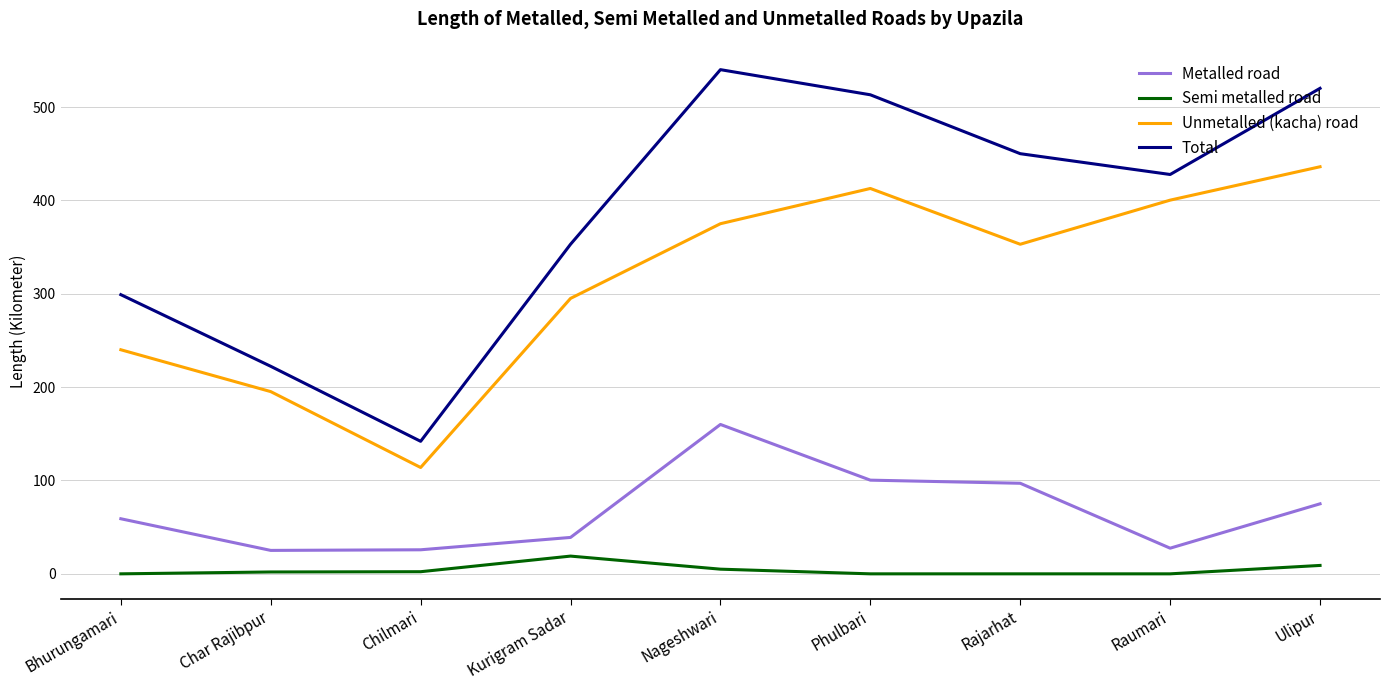

Which category has the highest value in the Unmetalled (kacha) road series?

Ulipur